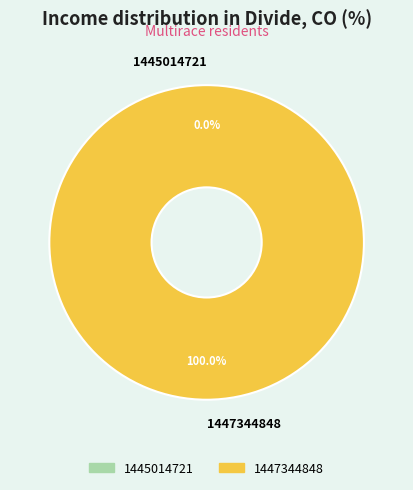

Rank the categories by value from lowest to highest.

1445014721, 1447344848